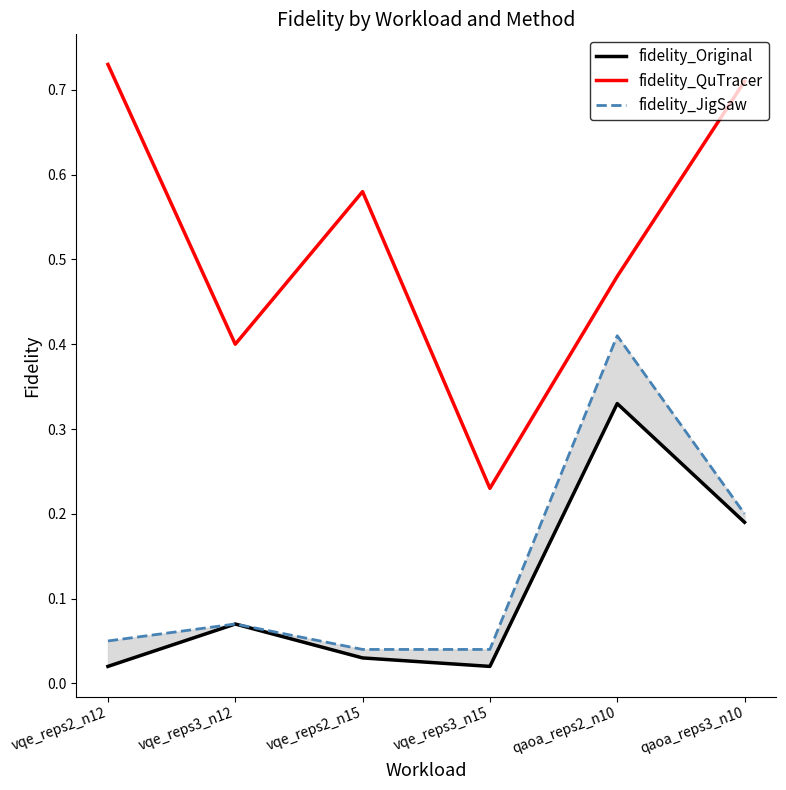

How many interior local peaks does the fidelity_Original series have?

2